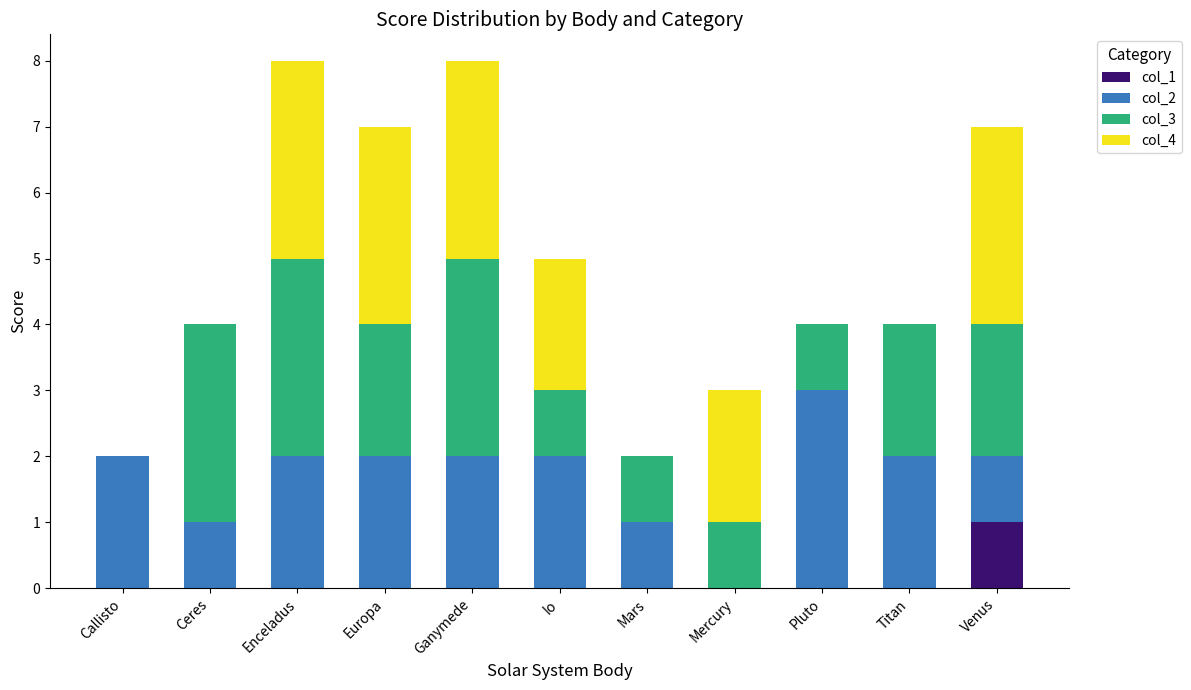

The value of col_1 at Callisto is -1. True or false?

False